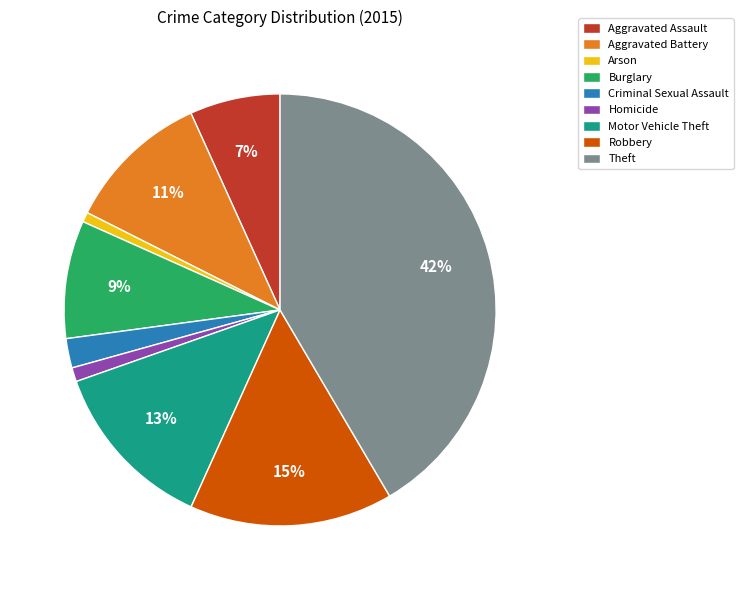

To the nearest percent, what is the difference between the largest and smallest slice percentages?

41%